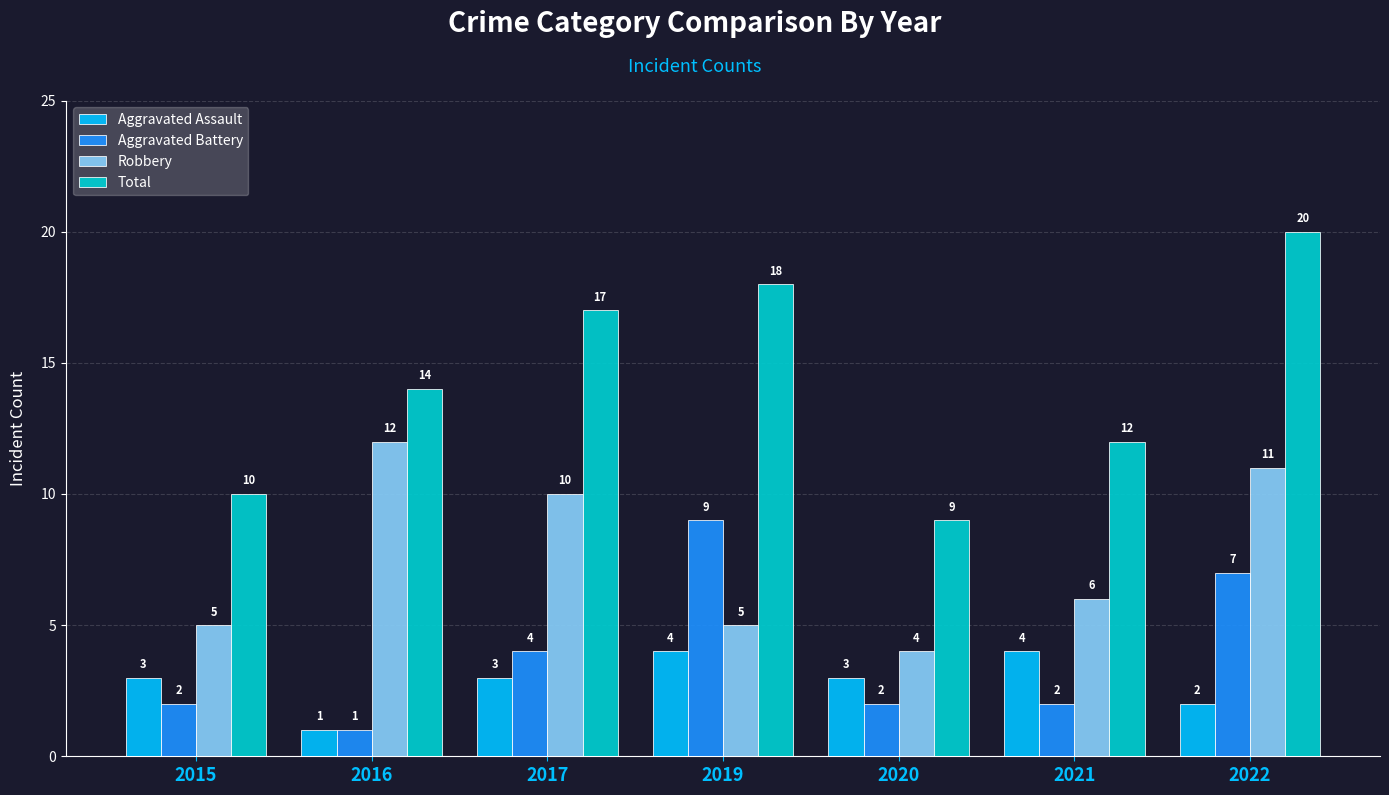

What is the difference between the highest and lowest values at 2017?

14